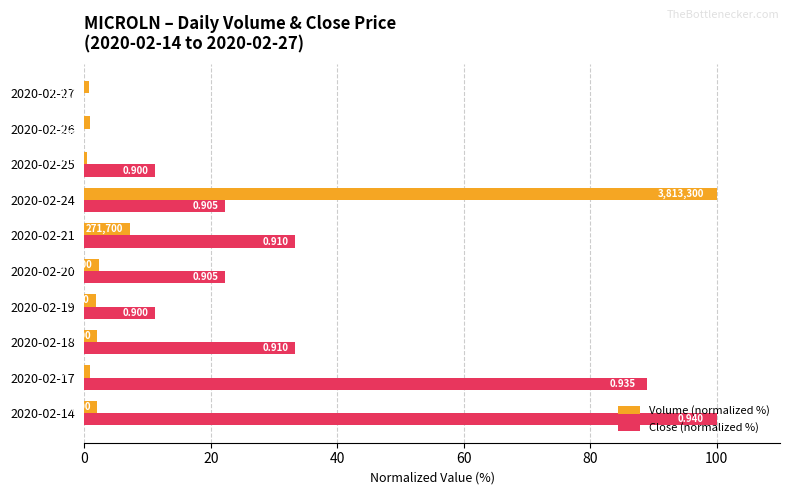

Which series has the largest total across all categories?

Close (normalized %)